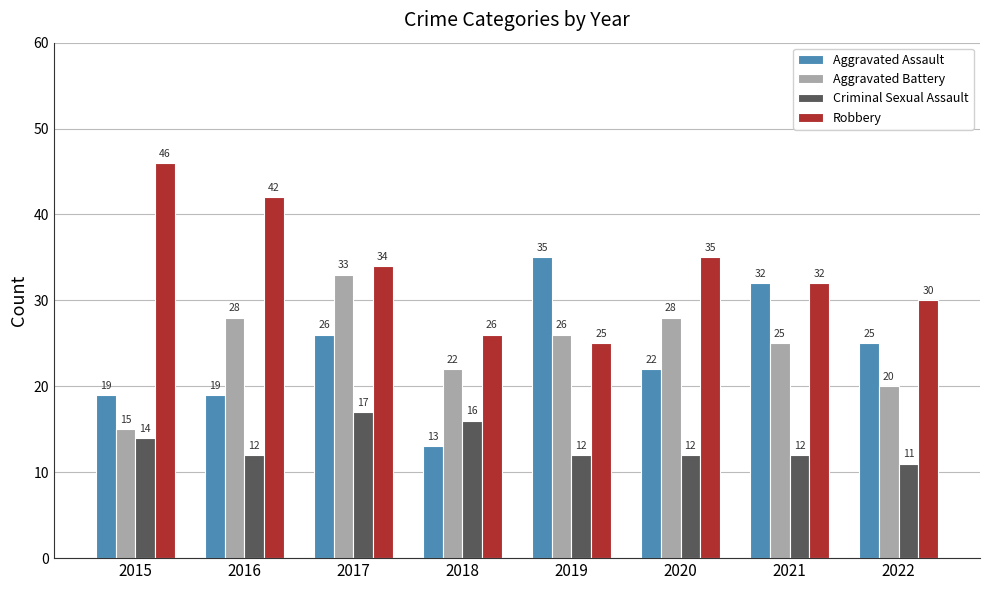

At how many categories does at least one series exceed 20?

8